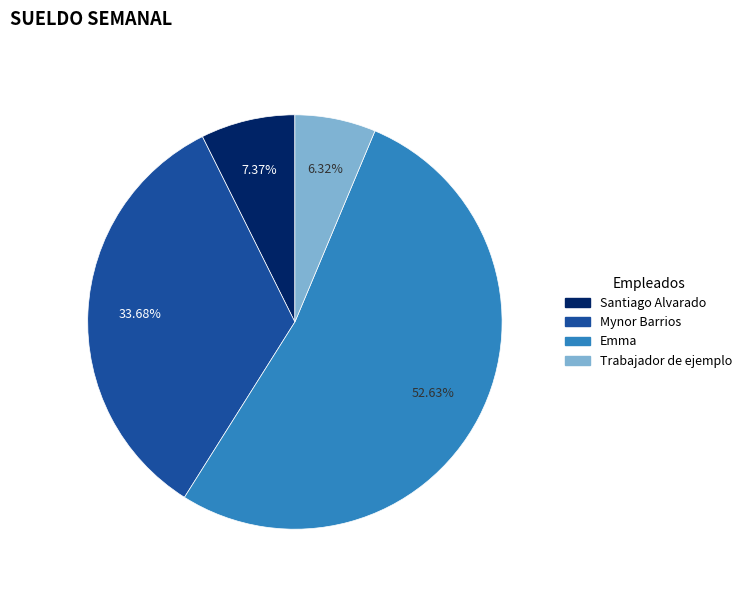

To the nearest percent, what is the difference between the Mynor Barrios and Trabajador de ejemplo slice percentages?

27%